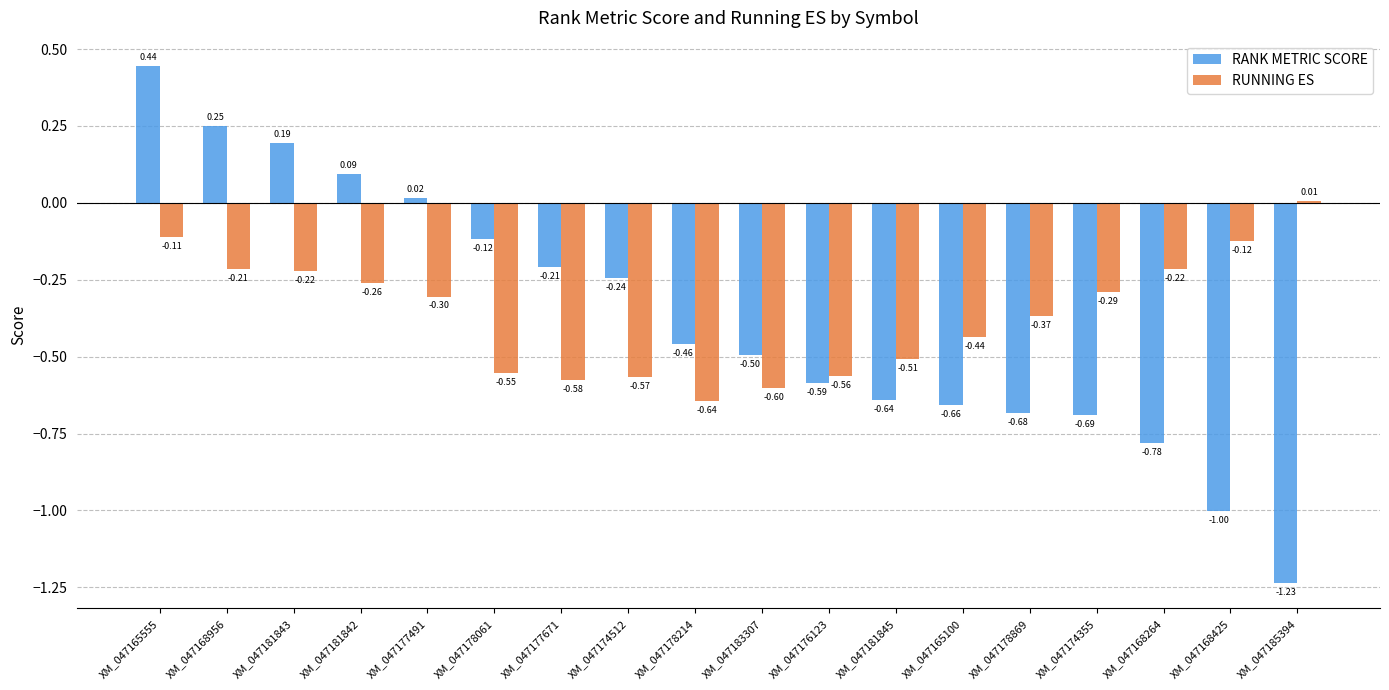

Rank the series by their maximum value, from highest to lowest.

RANK METRIC SCORE, RUNNING ES